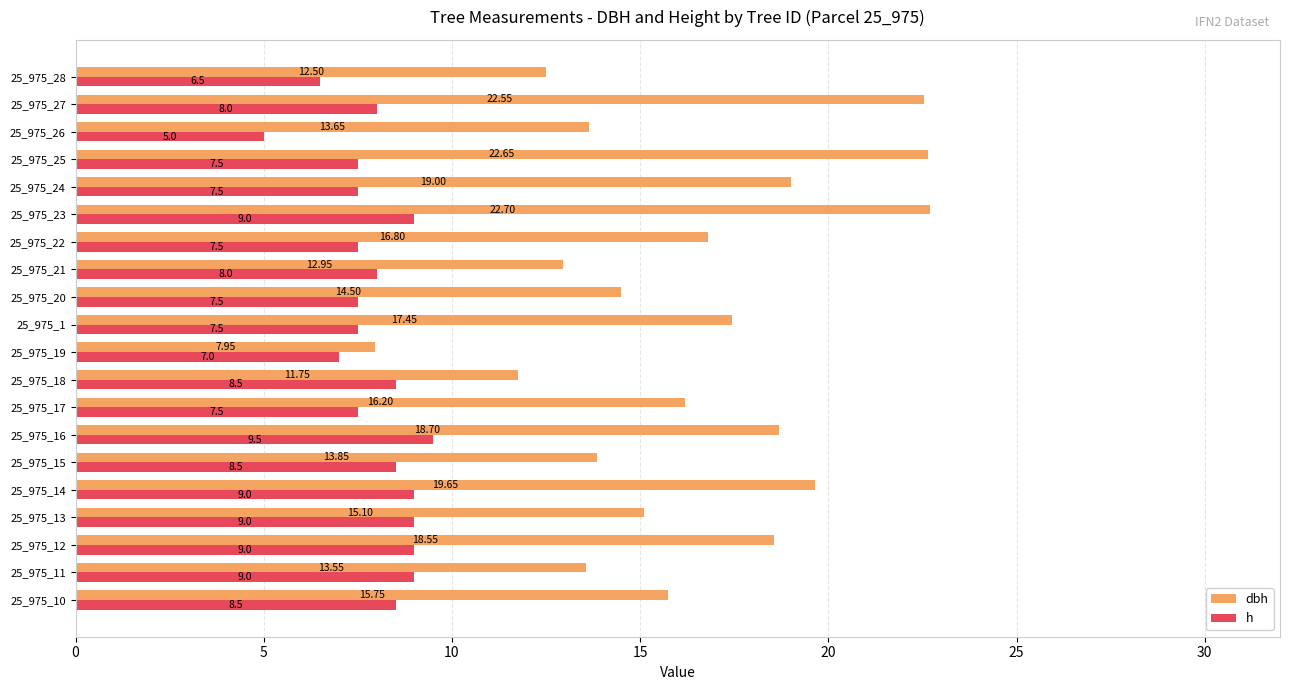

Rank the series by their average value, from lowest to highest.

h, dbh